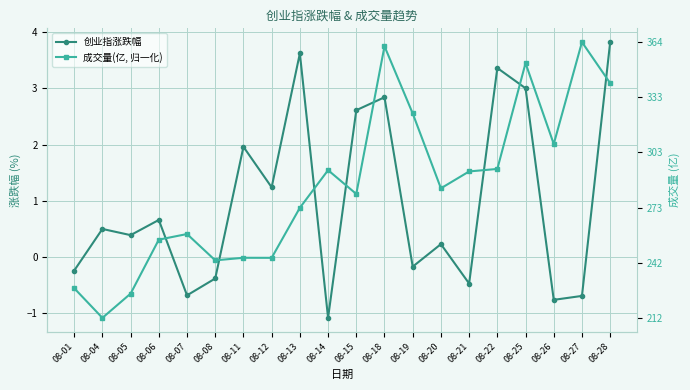

What value does the 创业指涨跌幅 series have at 08-22?

3.4